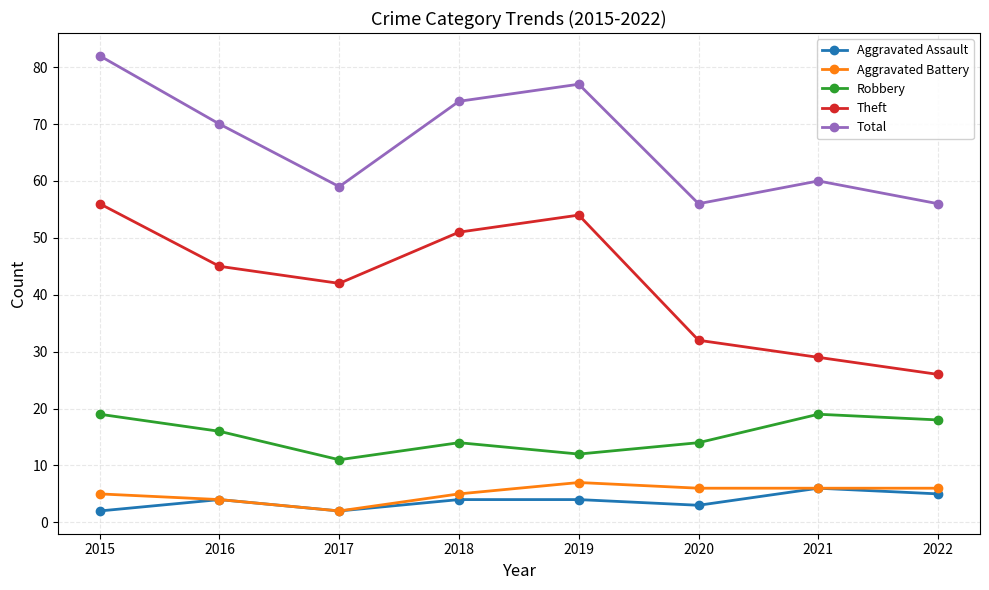

True or false: Robbery and Aggravated Assault cross at least once.

False